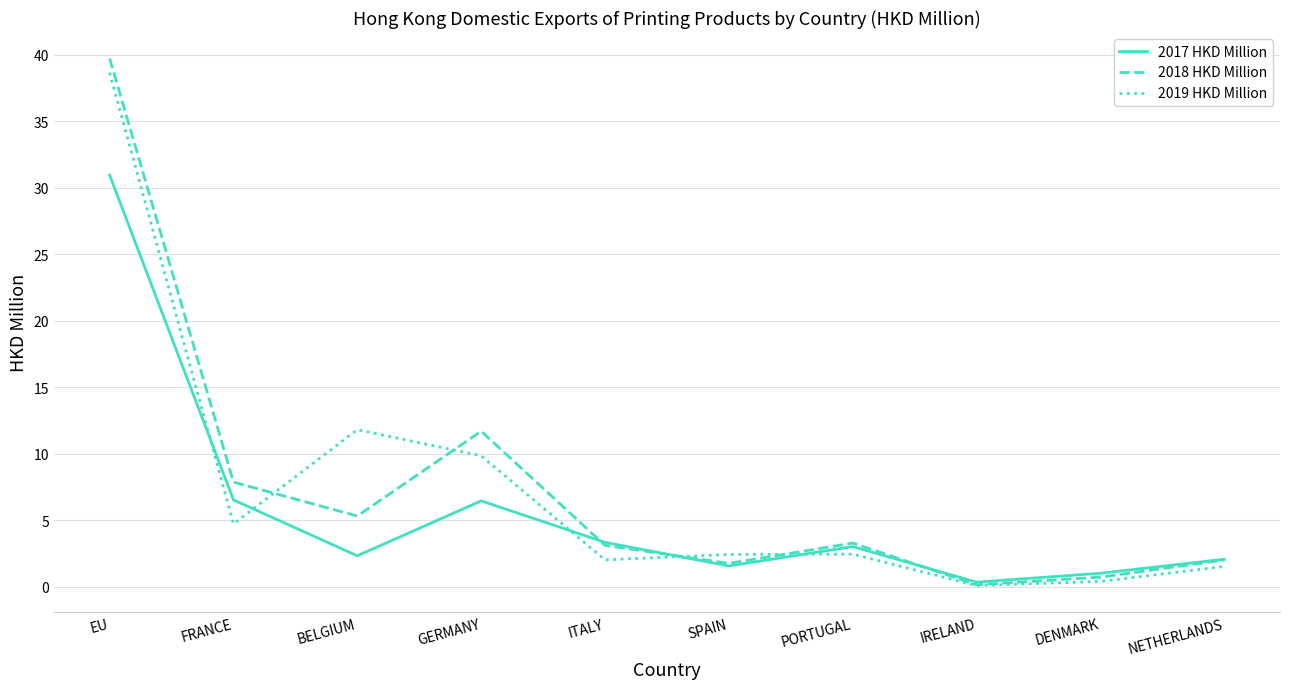

At which label is 2018 HKD Million closest to 19?

GERMANY